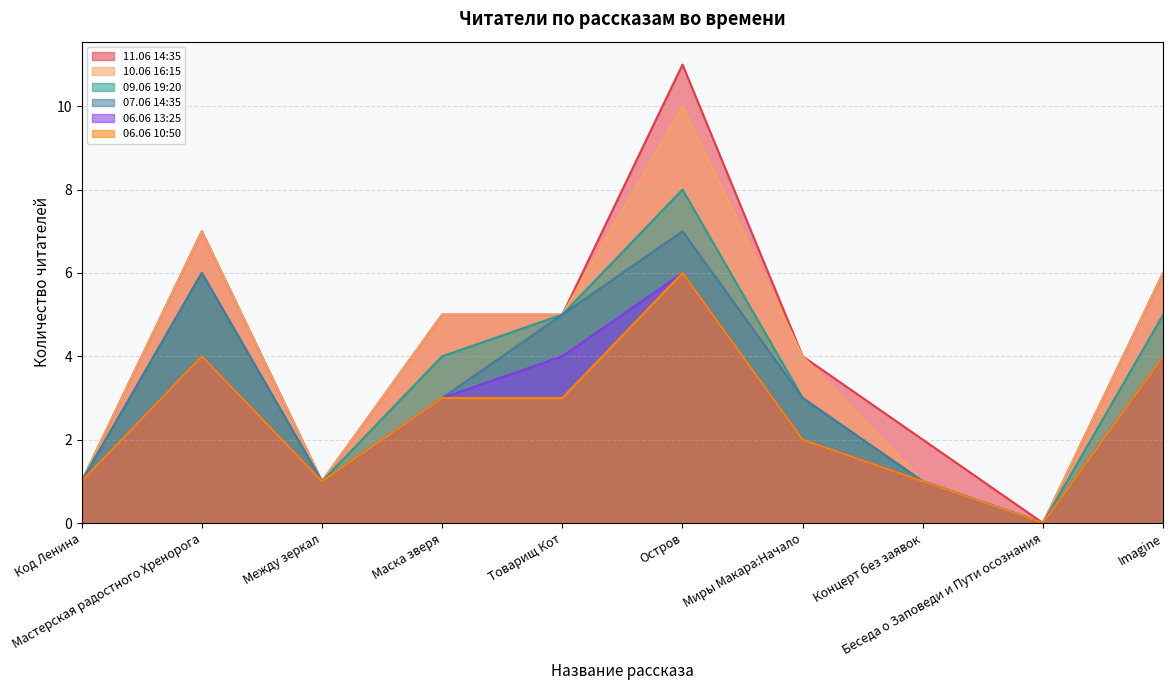

At which label is 06.06 13:25 closest to 3?

Маска зверя